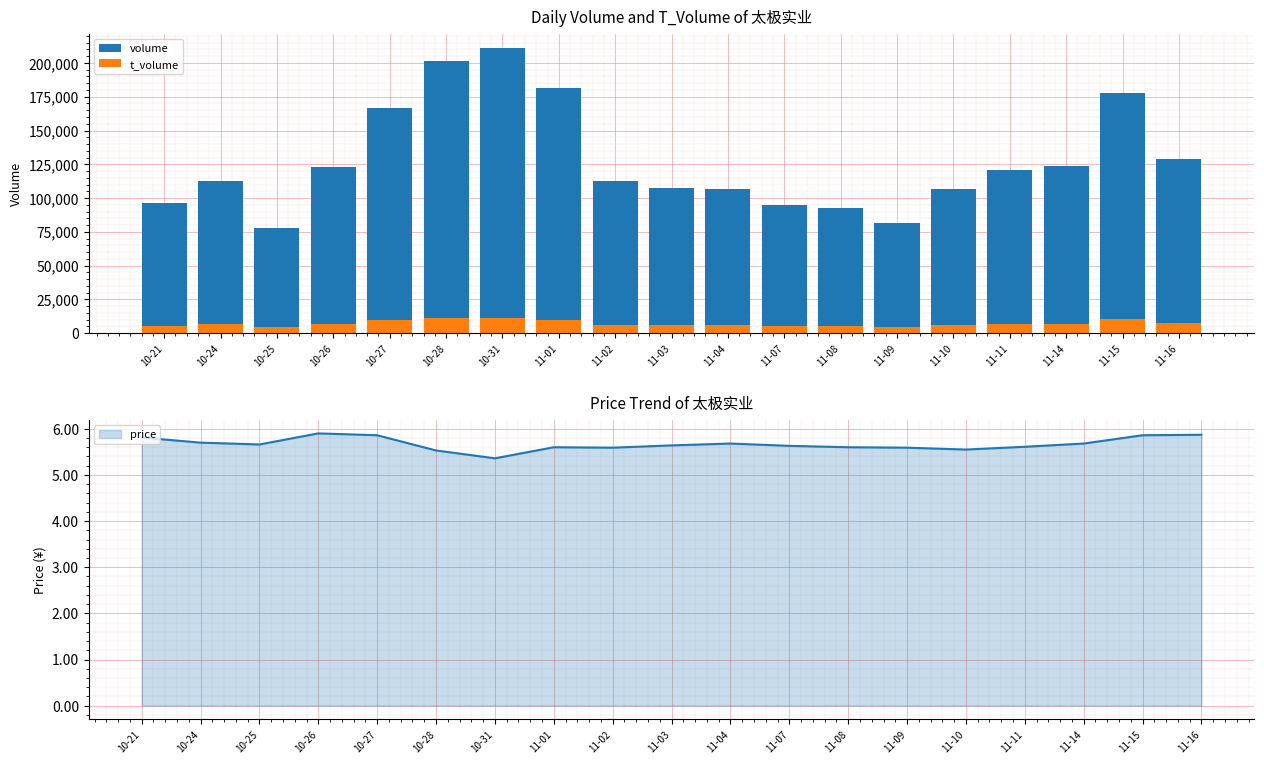

What is the maximum value for t_volume?

11369